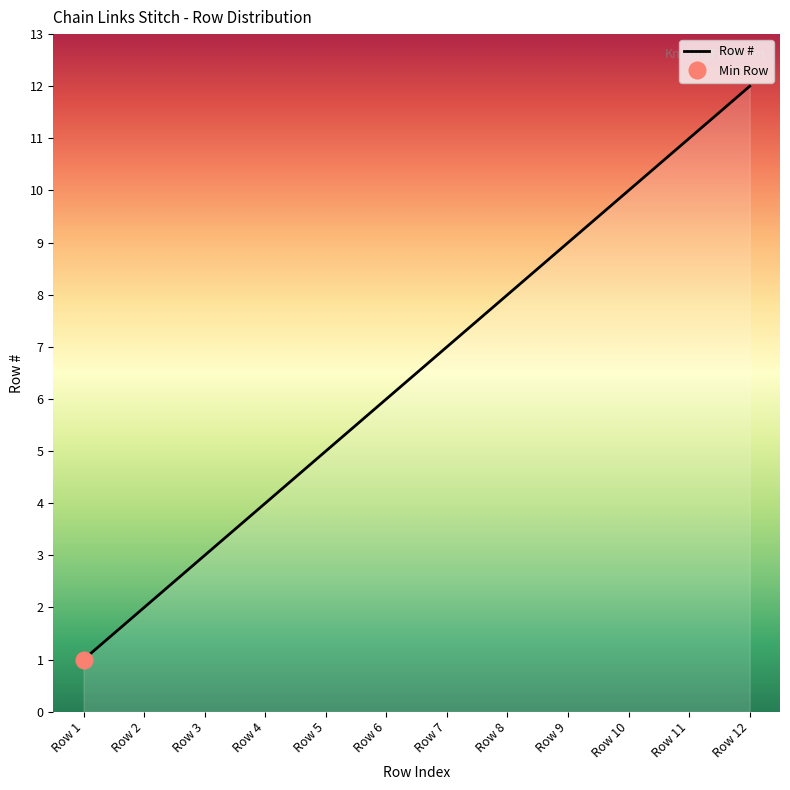

Between Row 7 and Row 3, which is larger?

Row 7